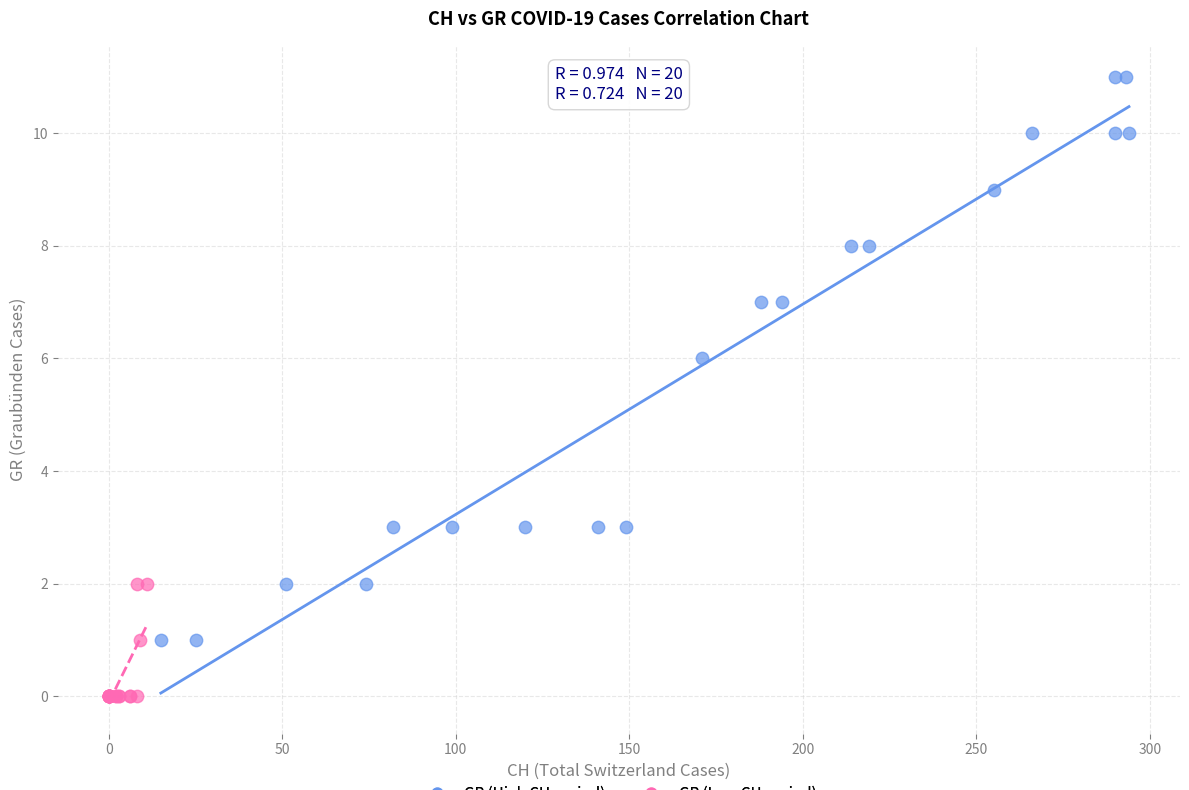

Which series contains the lowest Y value?

GR (Low CH period)